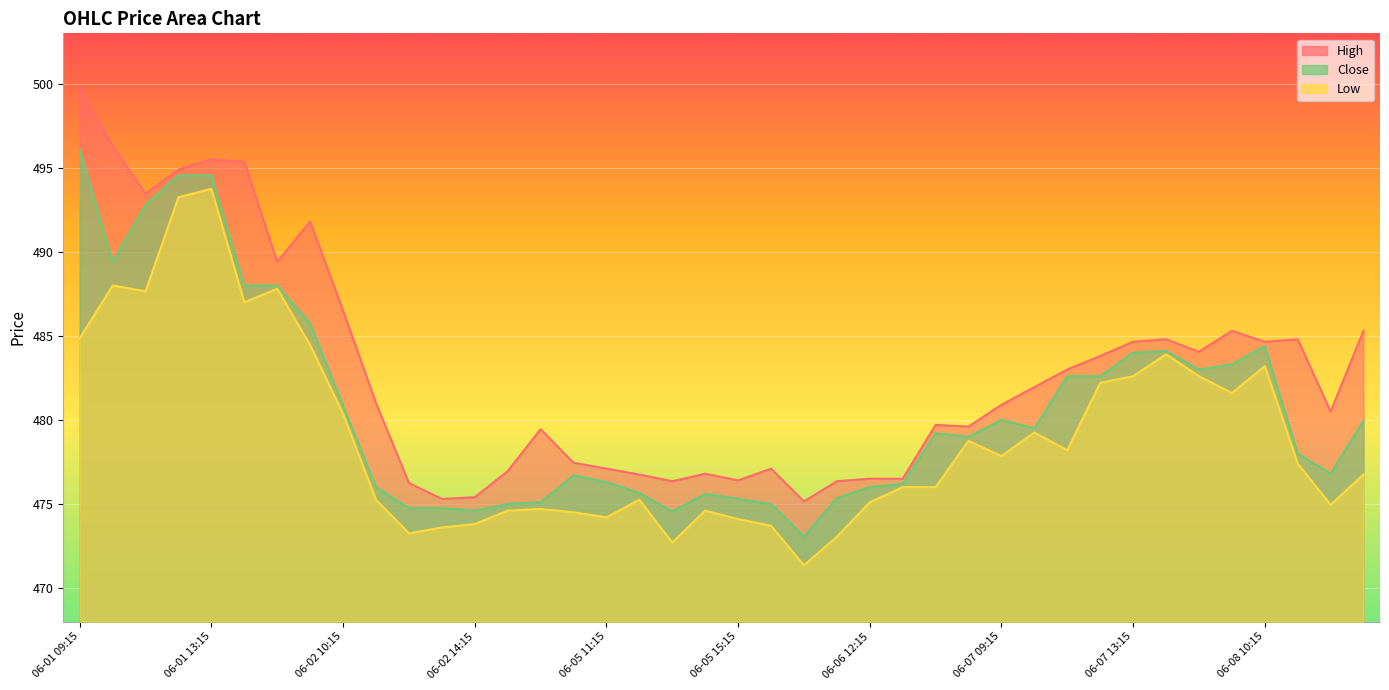

How many data points does each series have?

40